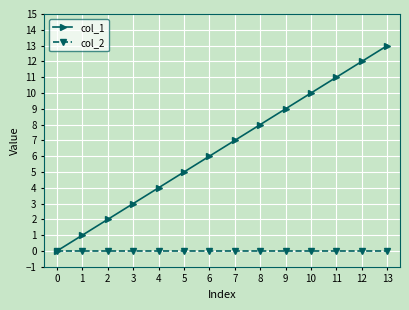

Is it true that col_1 equals 2 at 3?

False